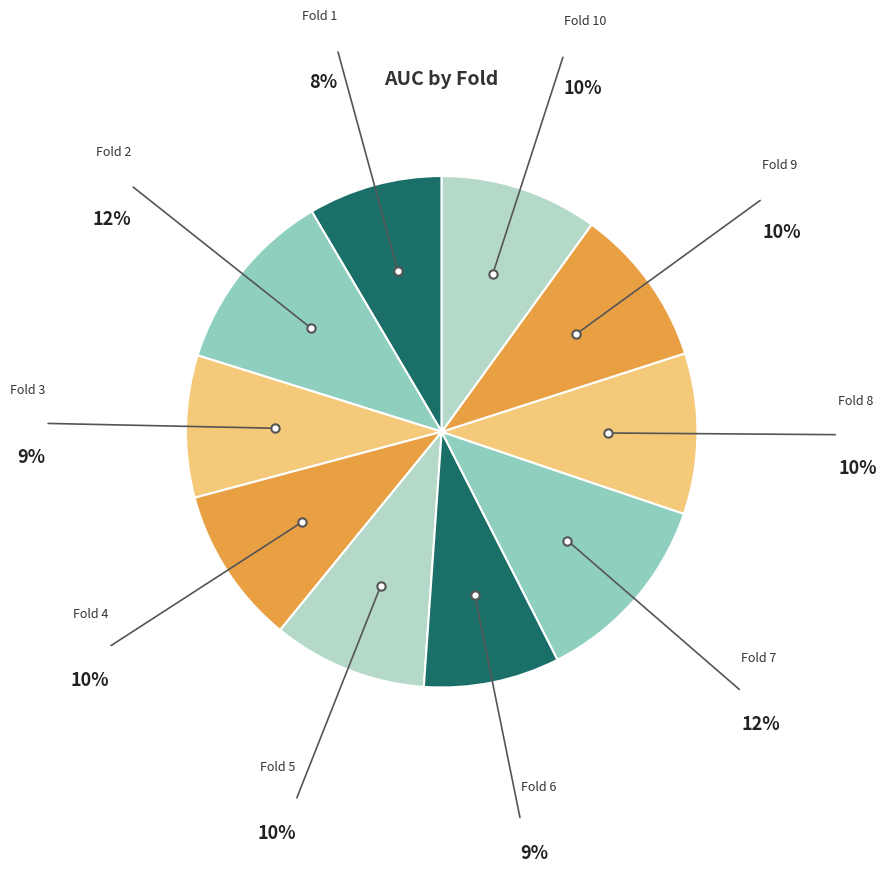

Is Fold 9 the majority of the pie?

No